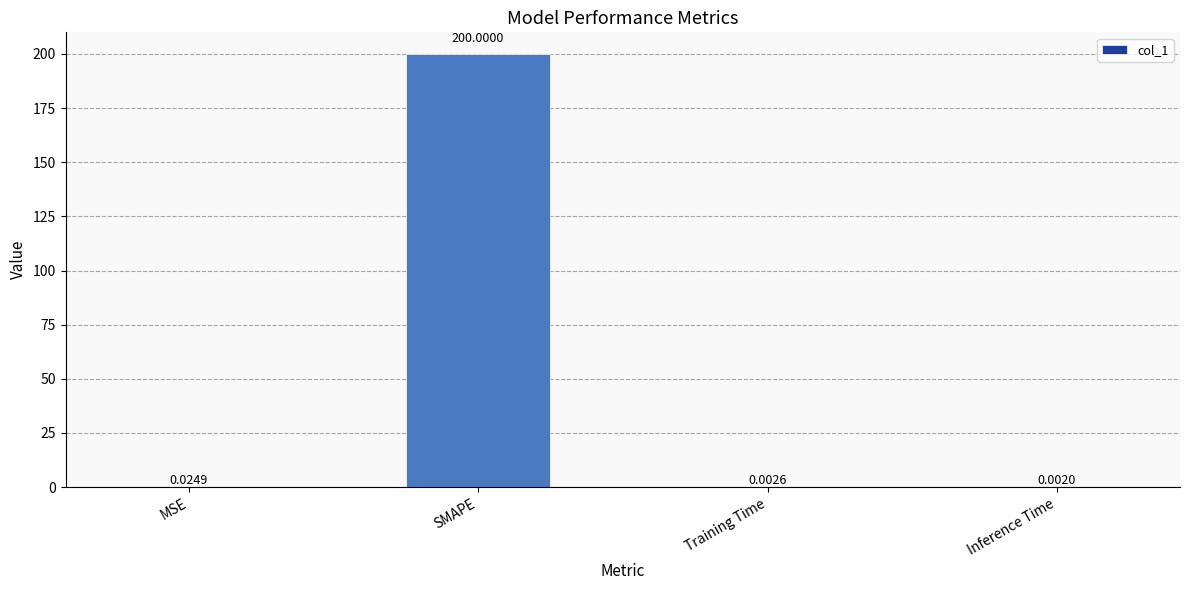

Which category has the highest value across all series?

SMAPE